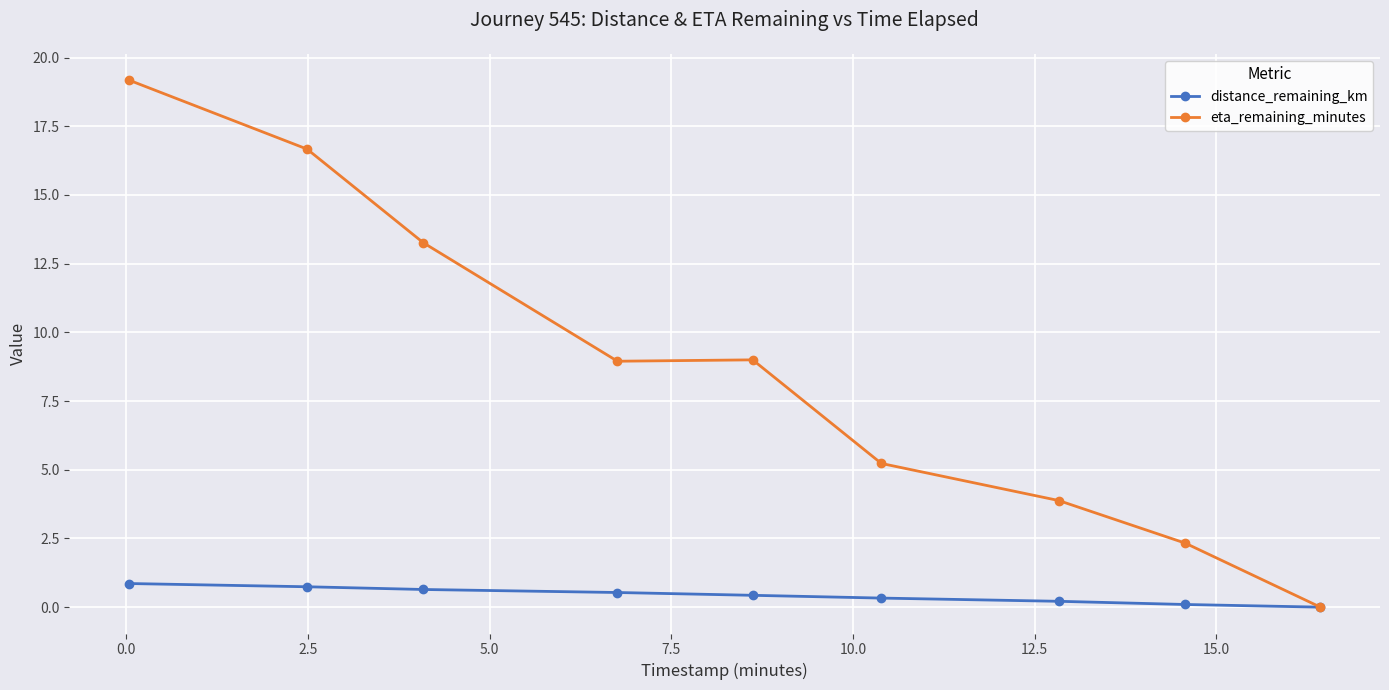

What is the value of the distance_remaining_km point at the 4th from the left?

0.5